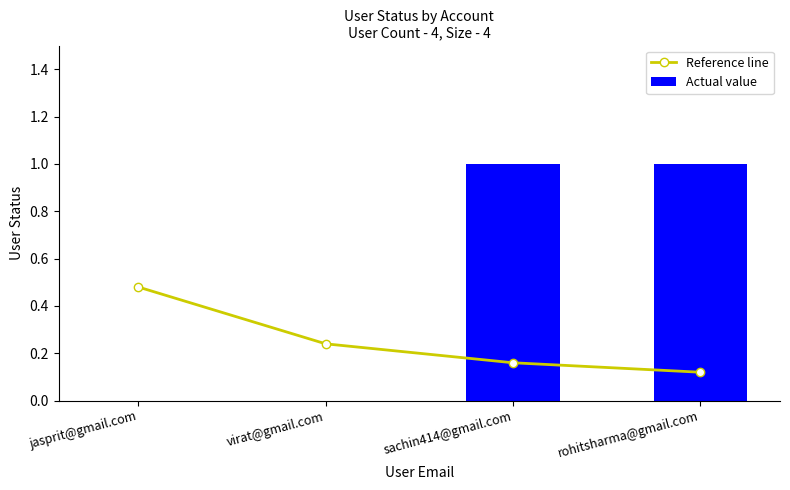

What is the maximum value shown in the chart?

1.0